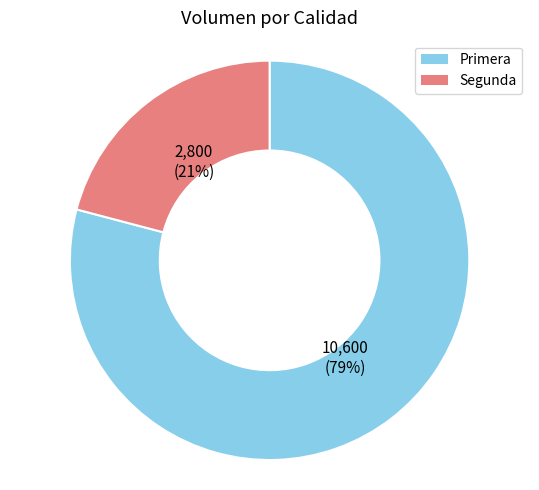

Between Primera and Segunda, which is larger?

Primera